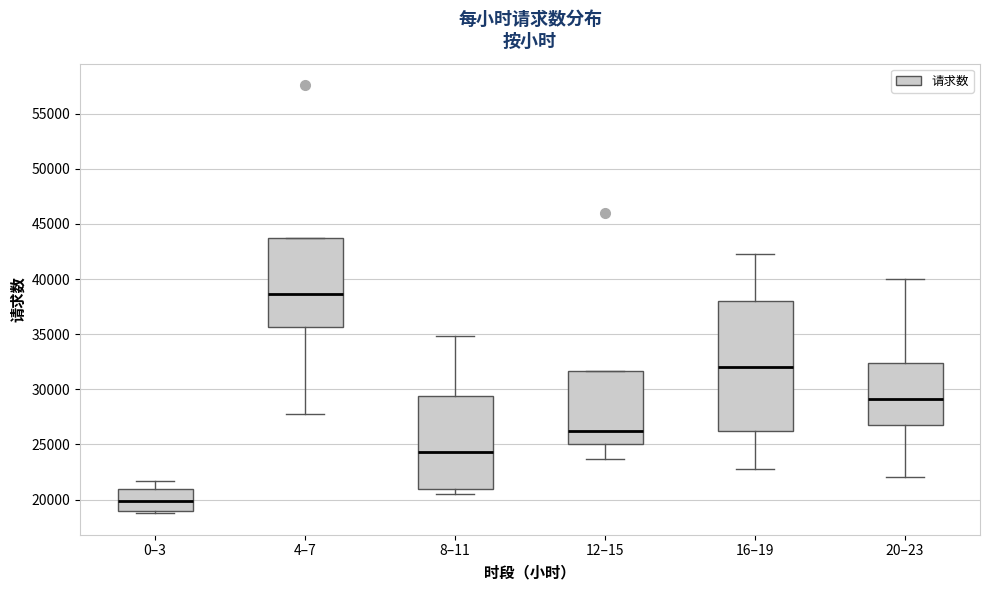

Which box is the tallest, from its lower edge to its upper edge?

16–19